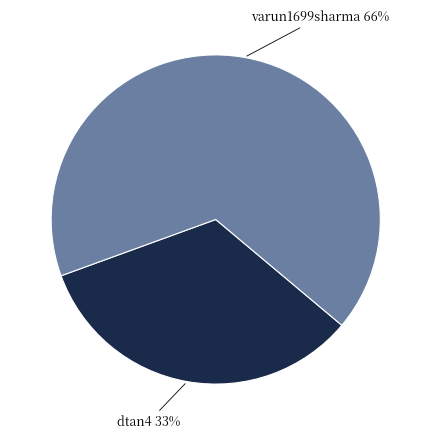

Is it true that dtan4 is 33% of the pie?

True